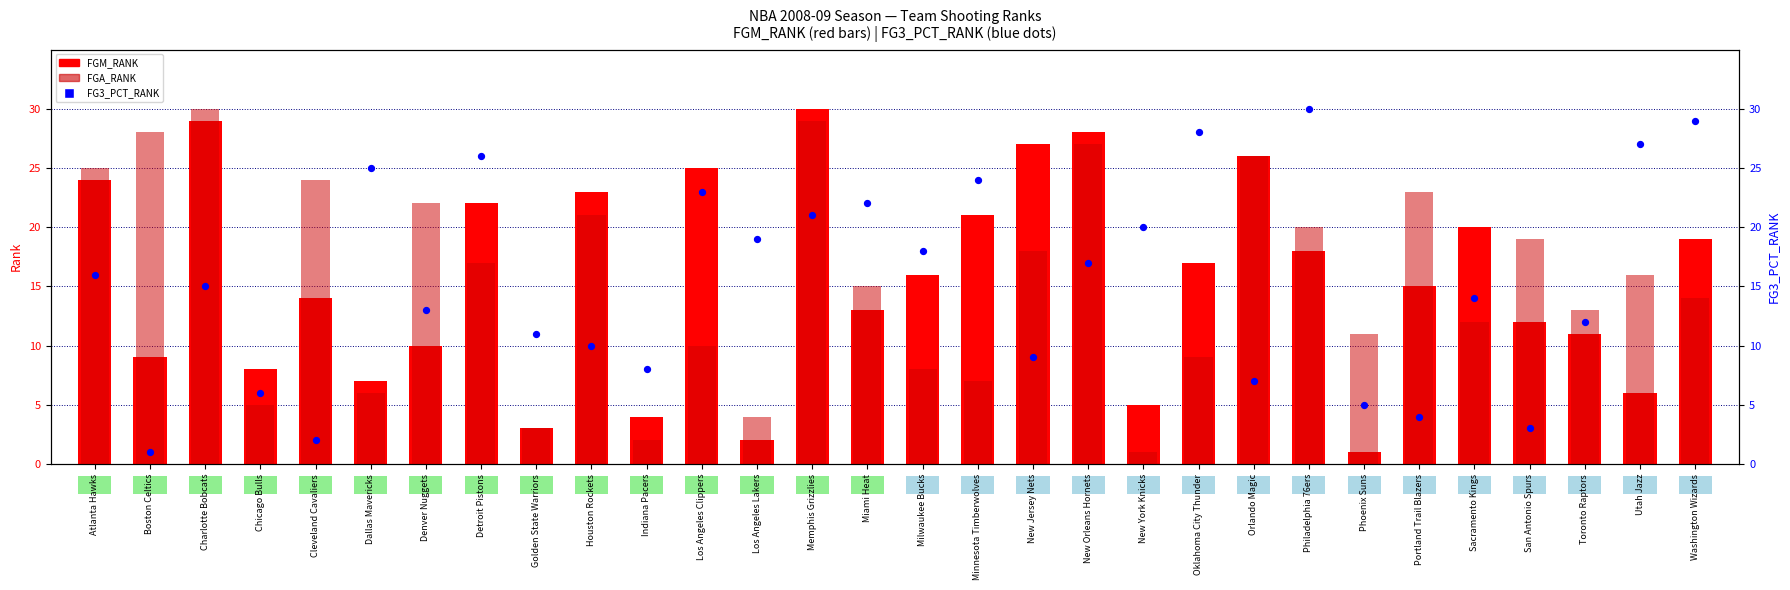

What are all the series names shown in the legend?

FGM_RANK, FGA_RANK, FG3_PCT_RANK